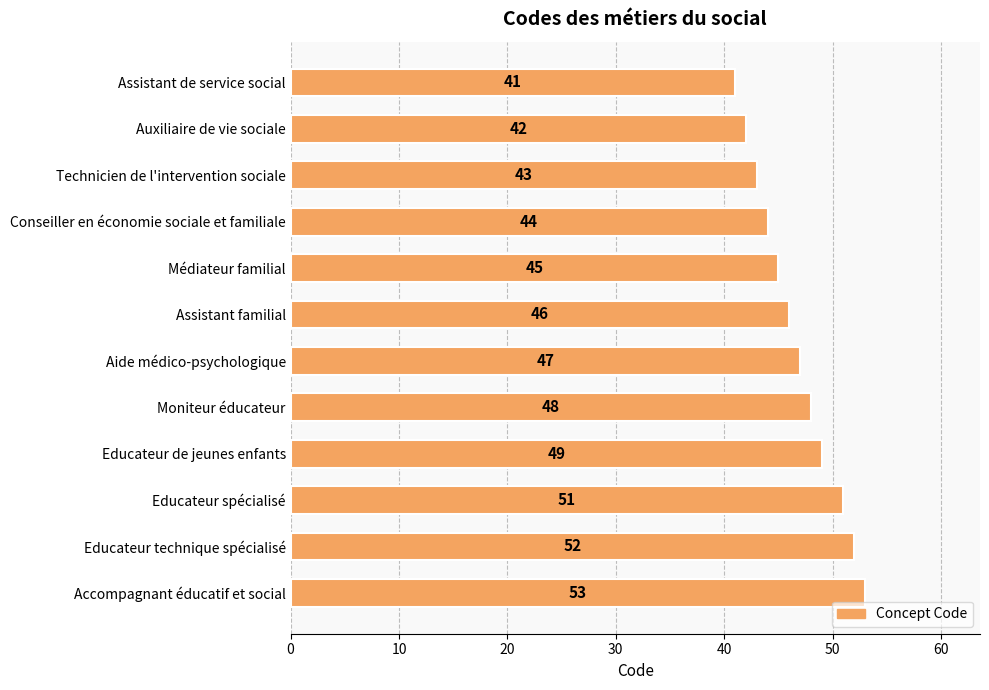

How many bars are there in total?

12